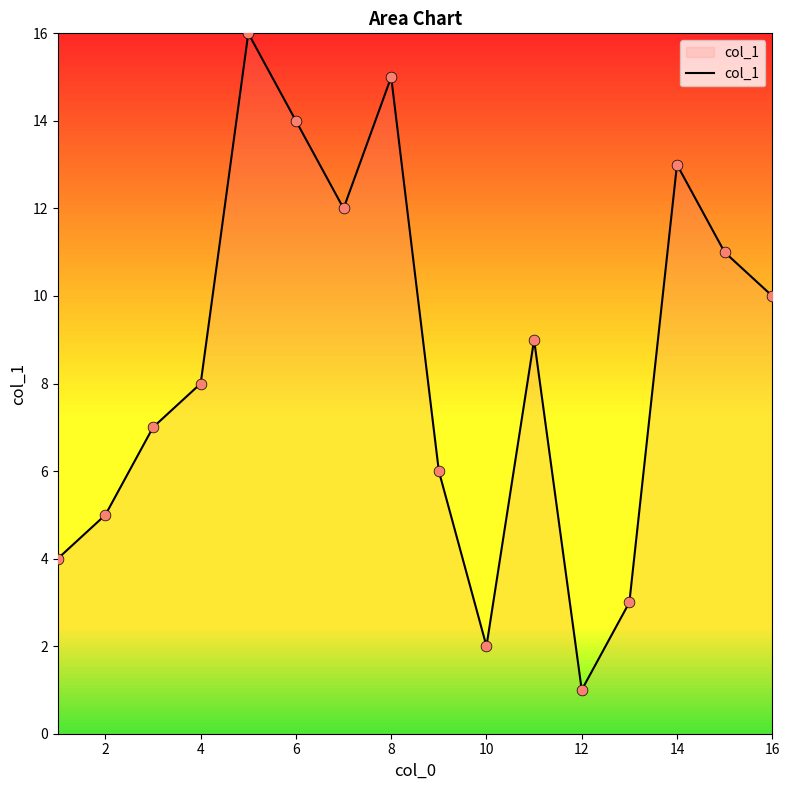

What is the difference between the maximum and minimum values?

15